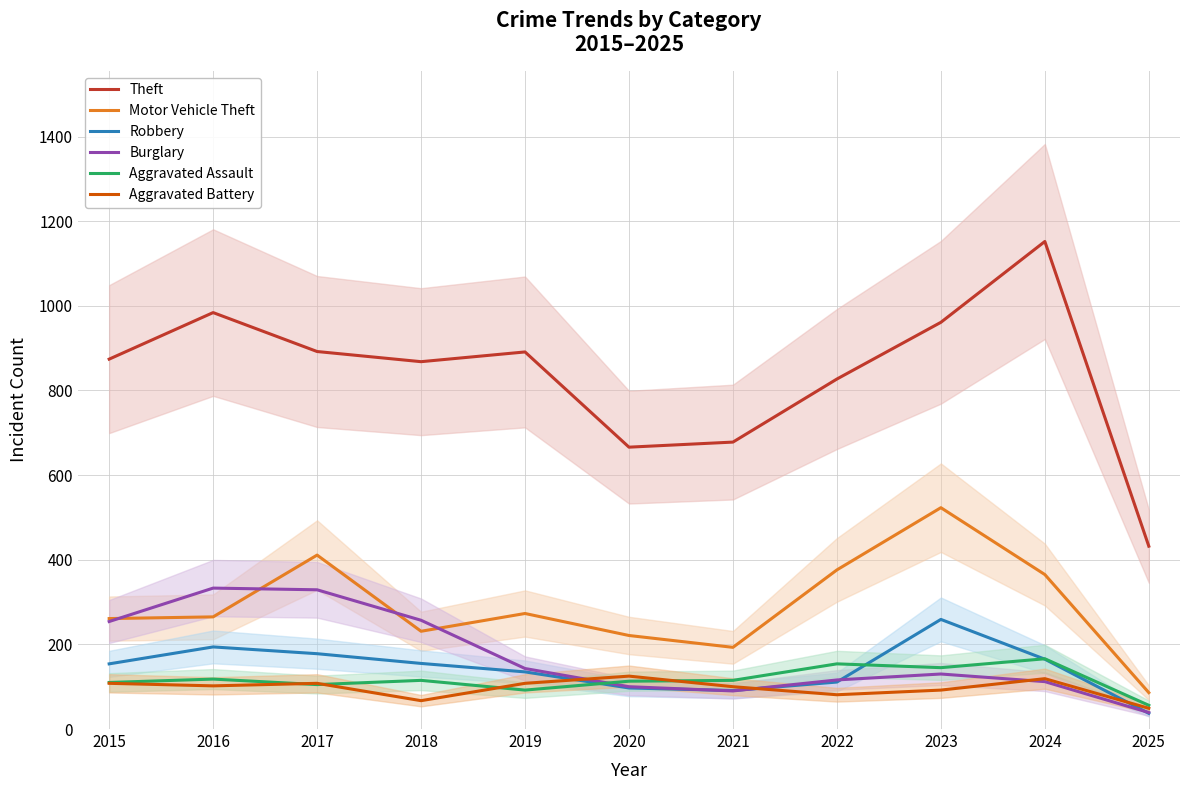

What is the lowest value of the Motor Vehicle Theft series?

86